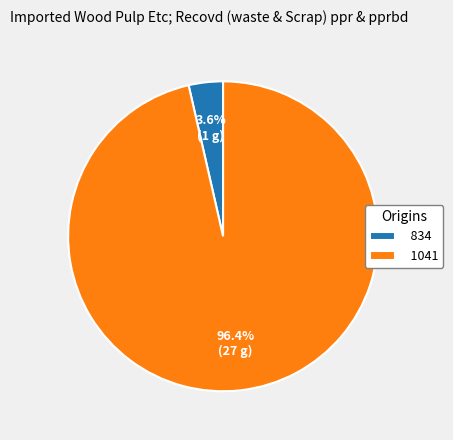

To the nearest percent, what percentage of the pie is 1041?

96%